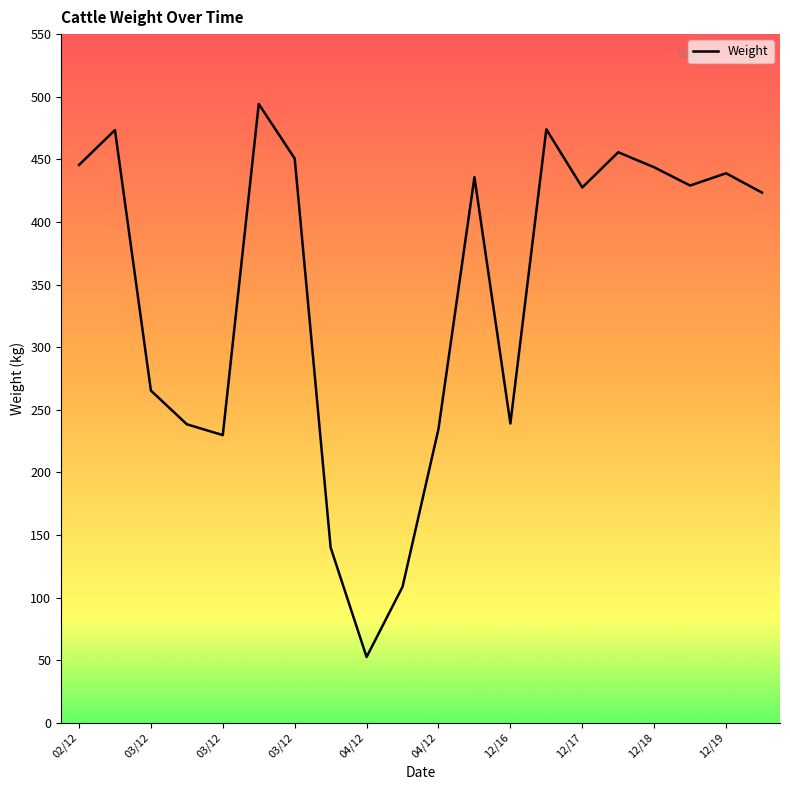

What is the maximum value shown in the chart?

494.2